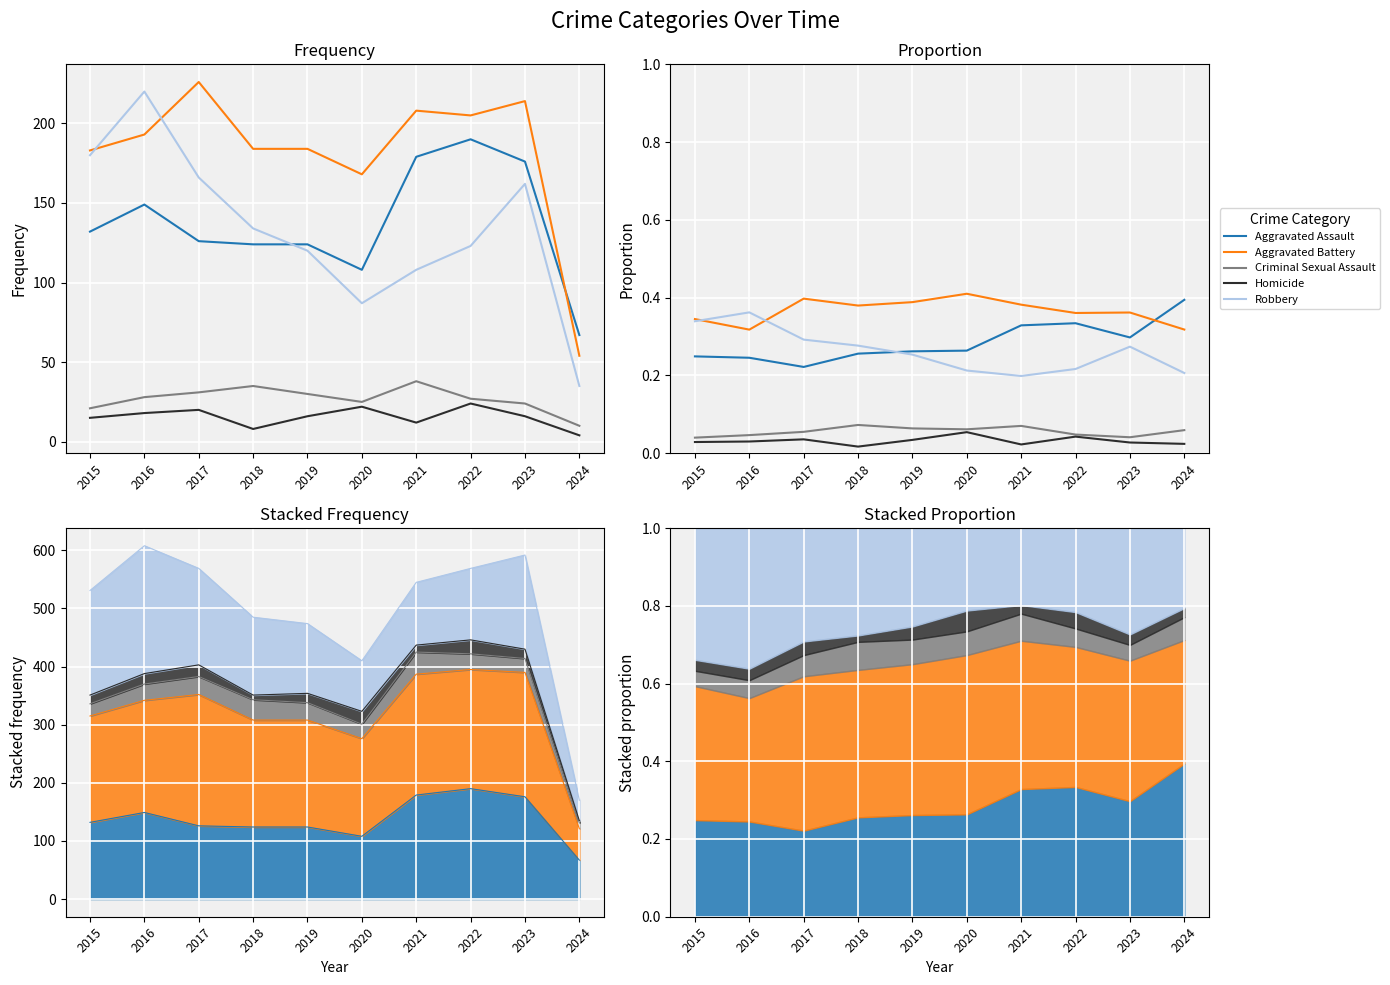

What is the sum of all Robbery values?

2.6